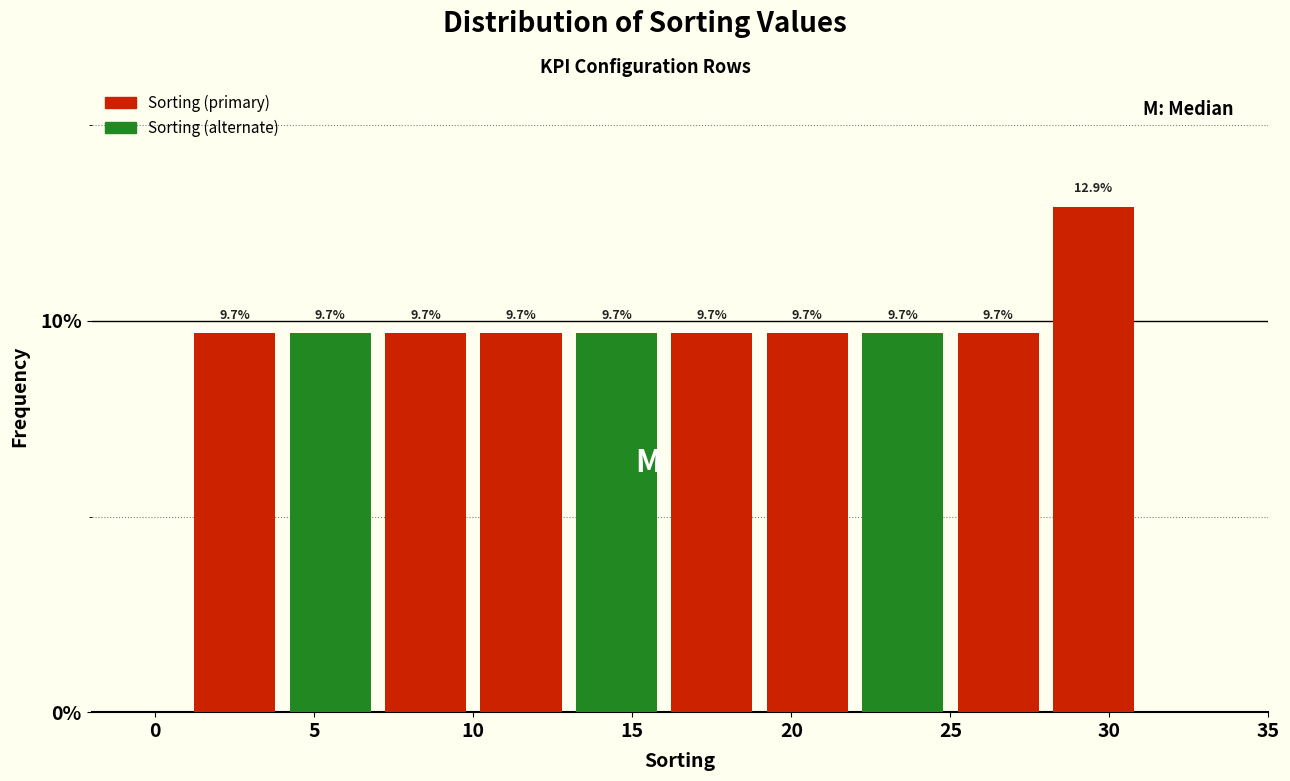

Over which range of the x-axis is the bar tallest?

28 to 31